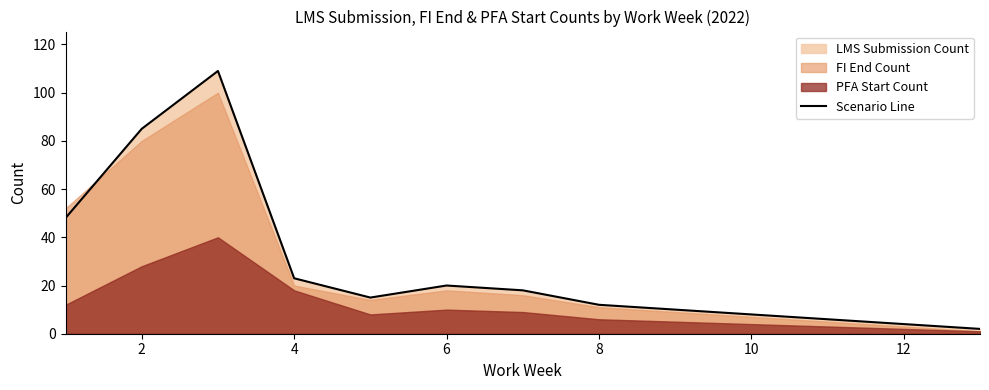

True or false: Scenario Line has a value of 8 at 10.

True